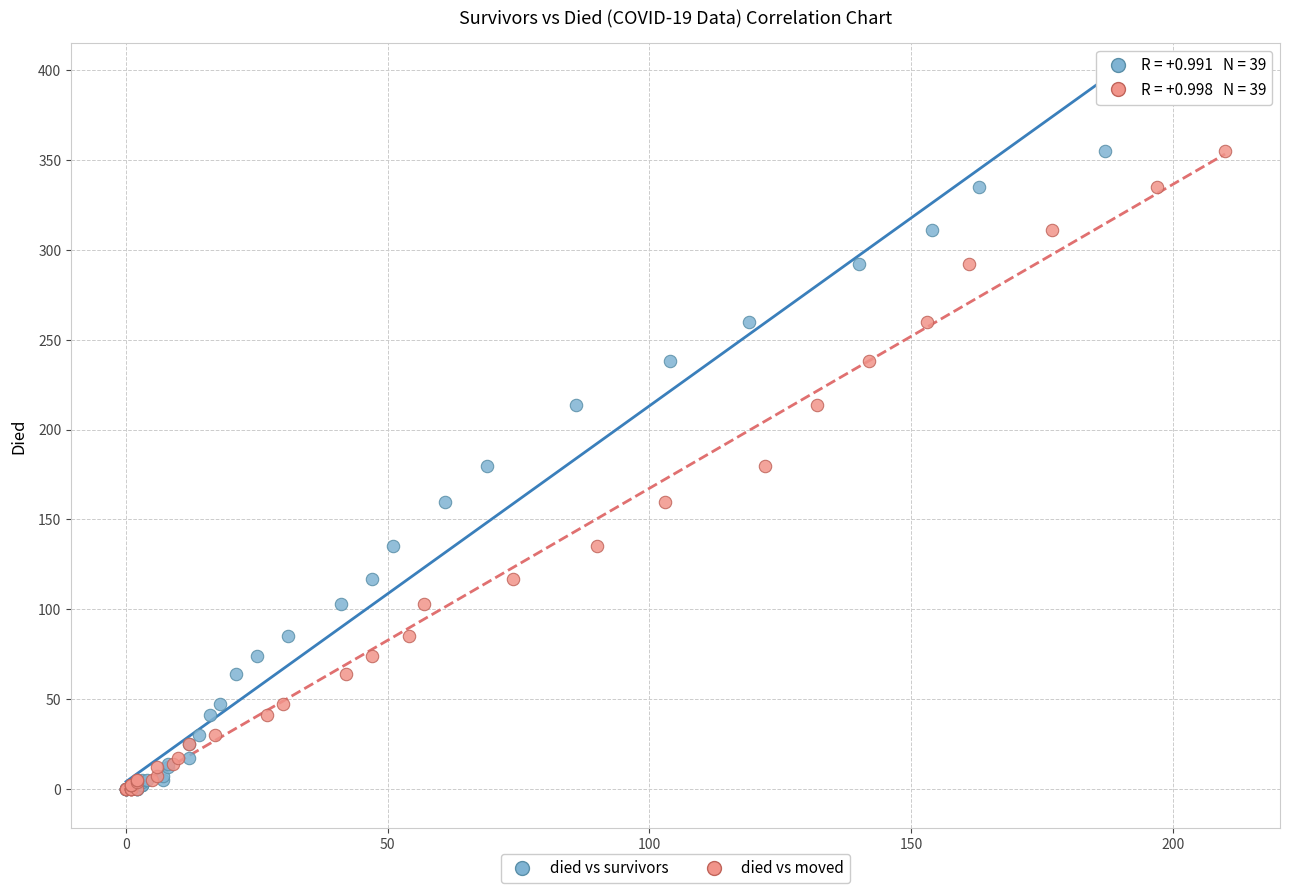

What are all the series names shown in the legend?

died vs survivors, died vs moved